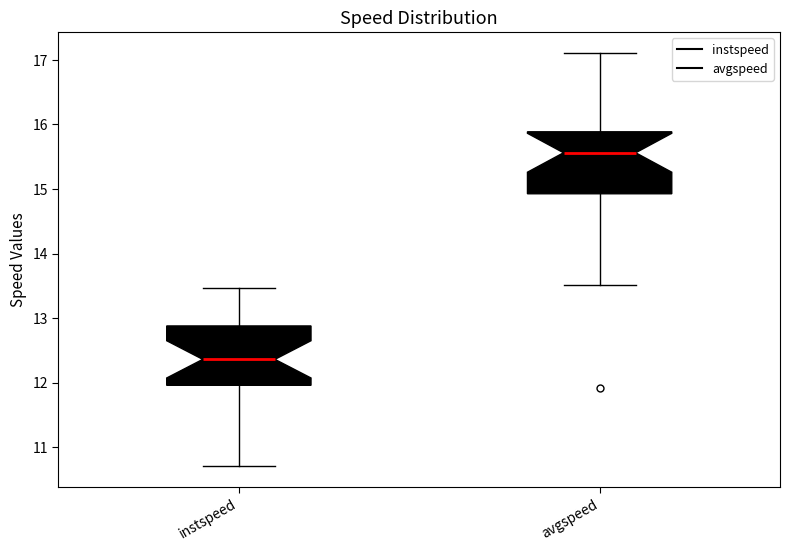

Which box's median line is the highest?

avgspeed